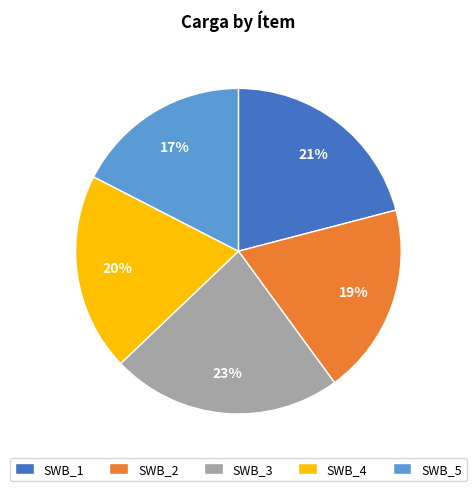

How many segments does this pie chart have?

5